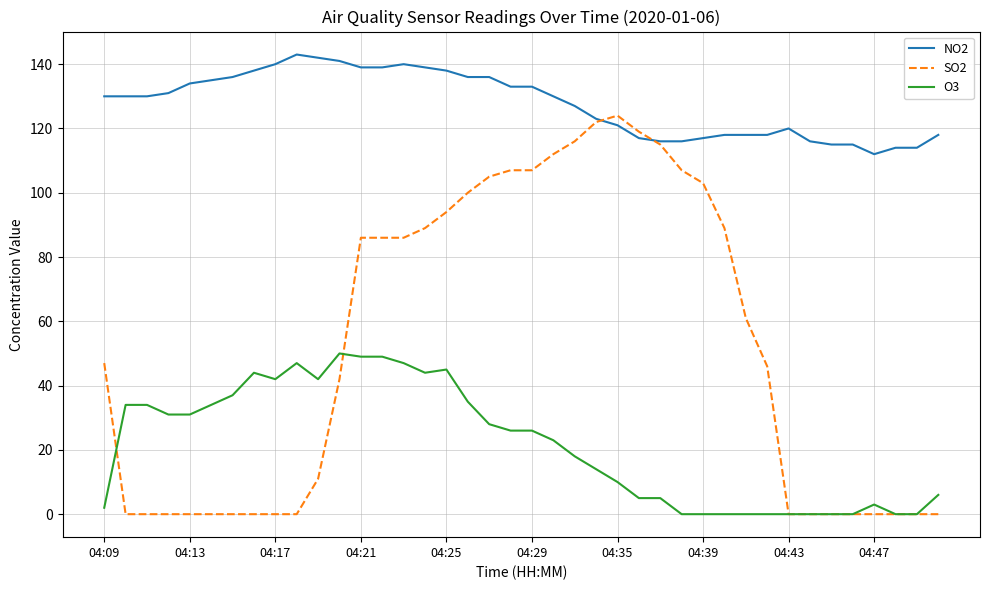

True or false: NO2 and O3 intersect in this chart.

False